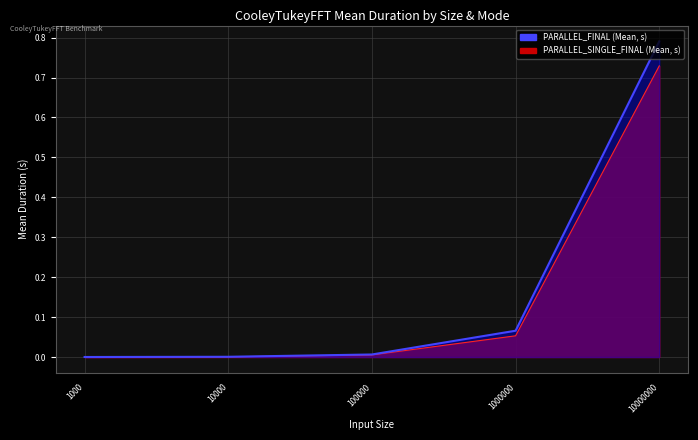

How many series are shown in this chart?

2